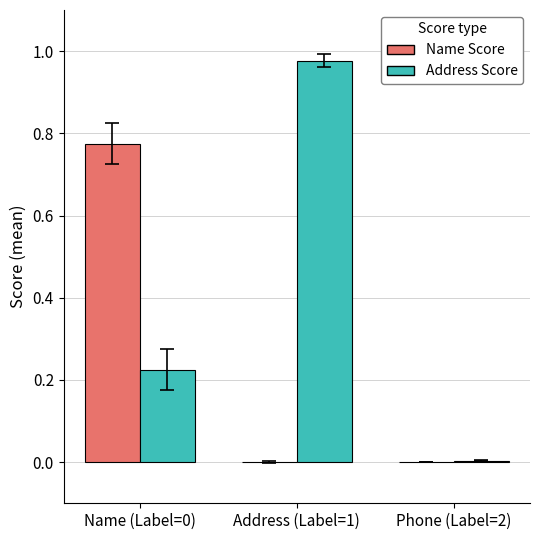

Which series has the largest total across all categories?

Address Score